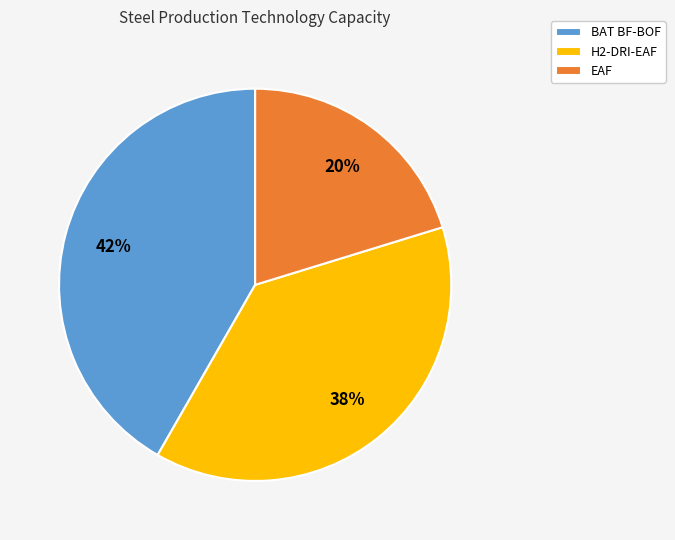

Is the sum of EAF and BAT BF-BOF greater than half?

Yes